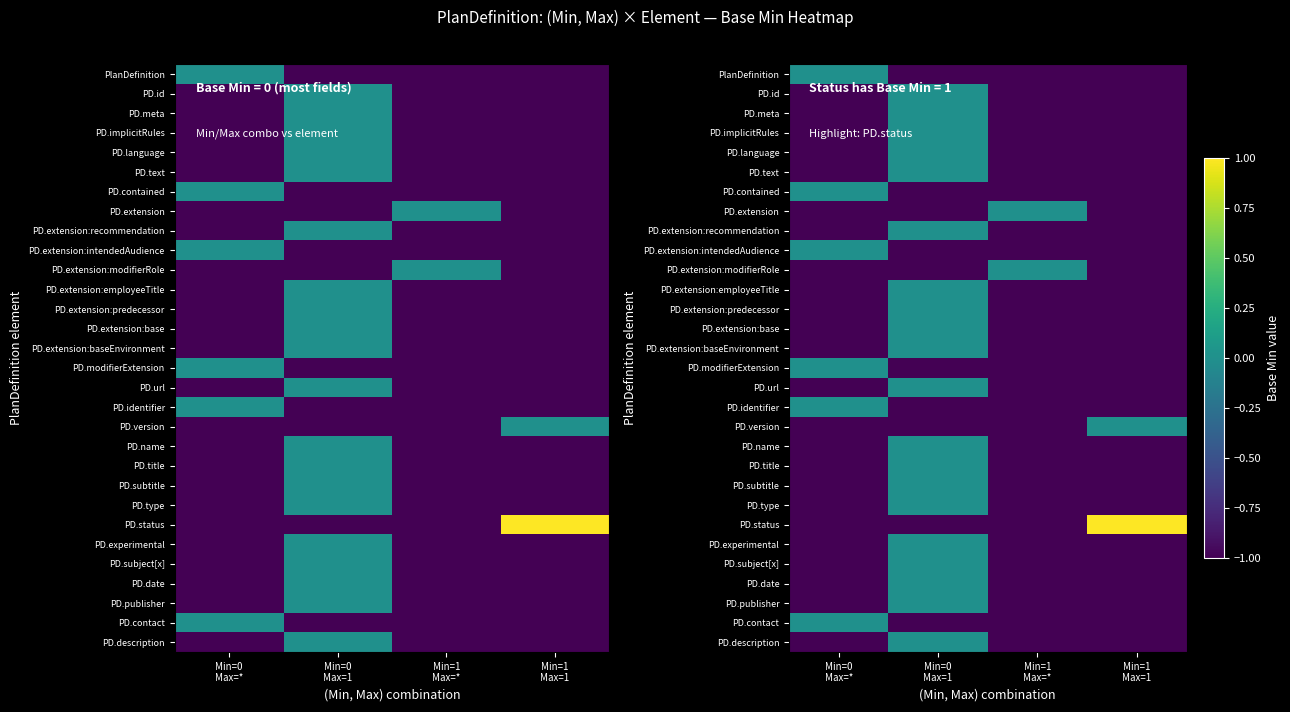

Read the PD.identifier value at Min=0 Max=1.

-1